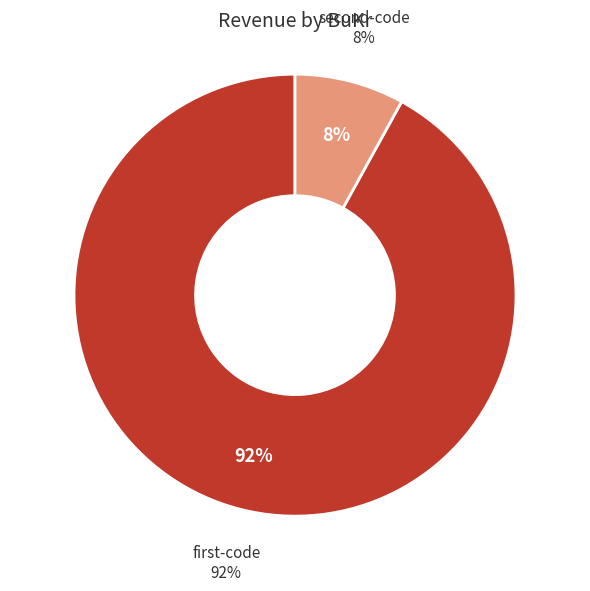

How many slices are in this pie chart?

2